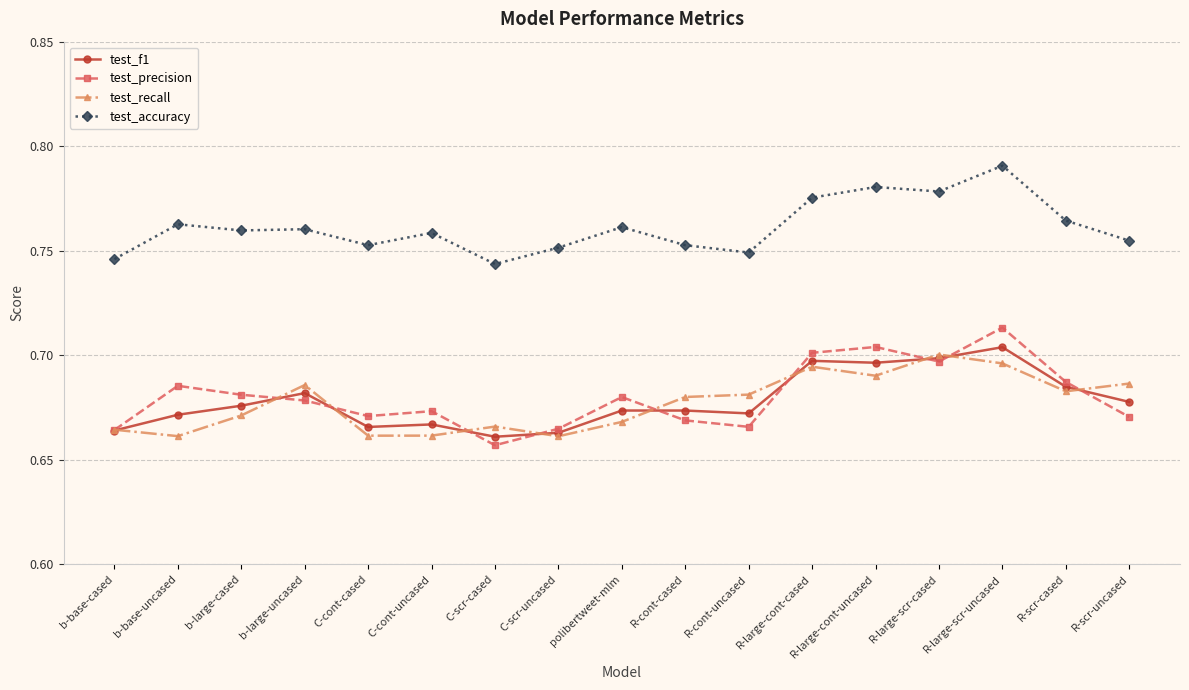

What is the difference between the maximum and minimum values in the test_precision series?

0.1